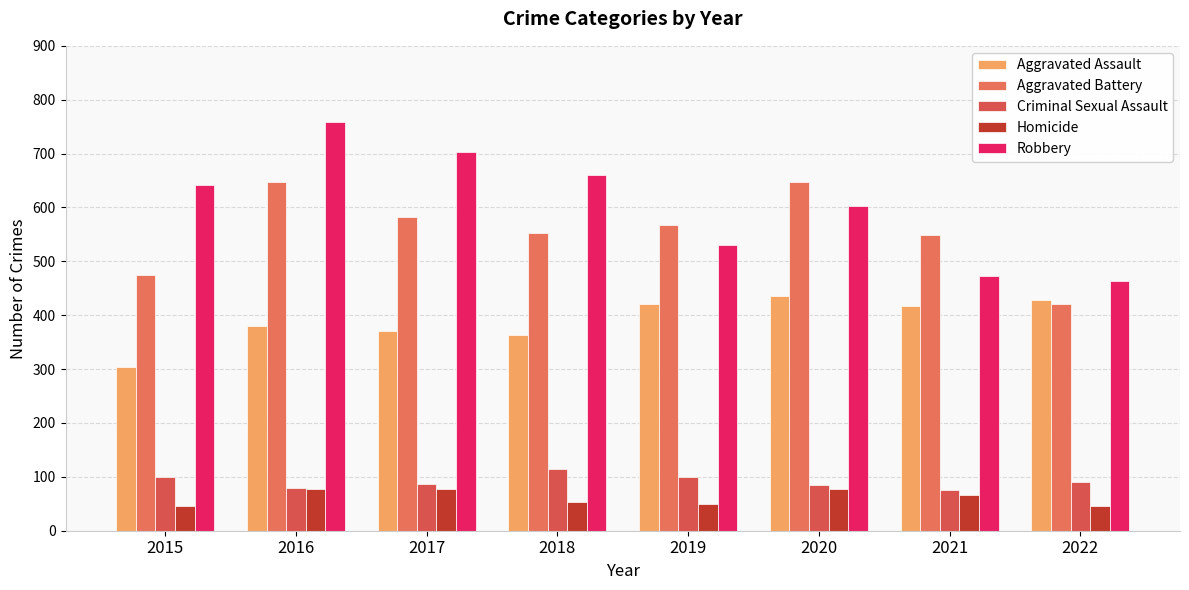

Where does the Homicide series first go above 67?

2016